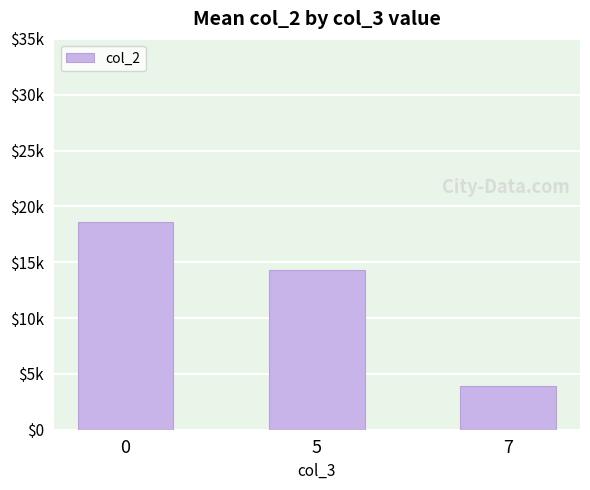

At which label is the value closest to 11293?

5